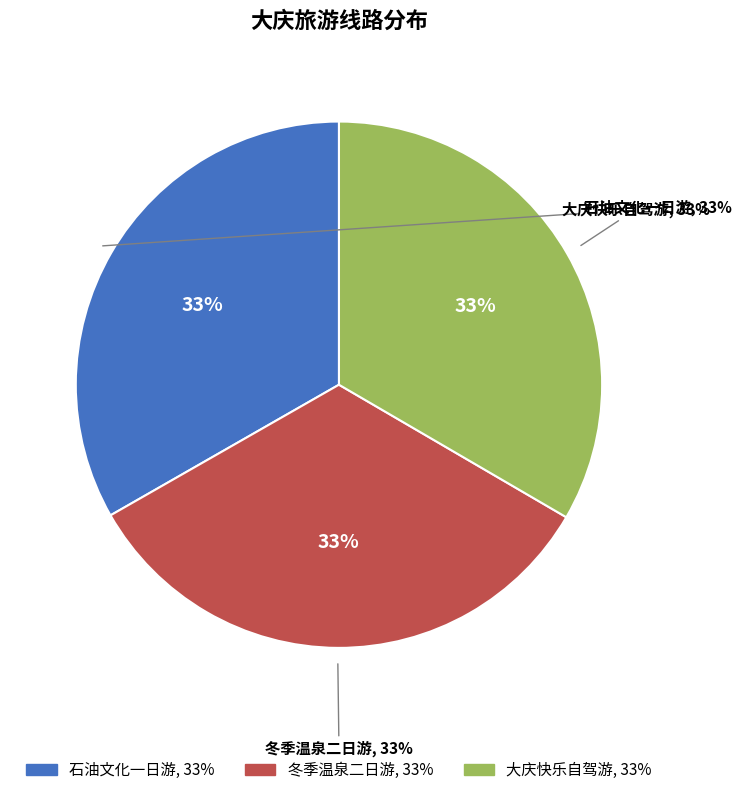

Approximately how many times larger is the value at 冬季温泉二日游 compared to 石油文化一日游?

1.0